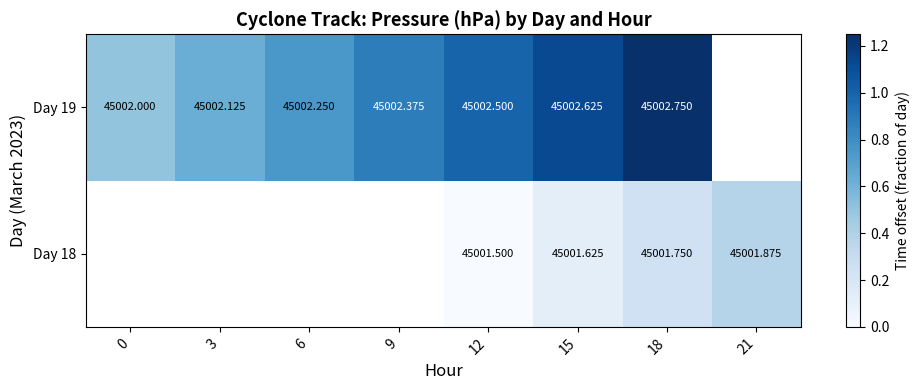

Is the value of Day 19 at 9 greater than the value of Day 18 at 18?

Yes